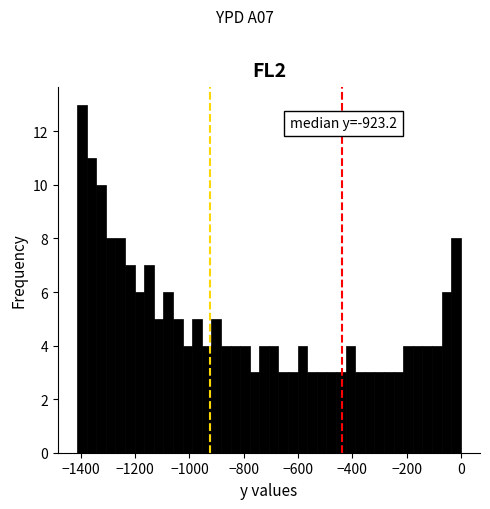

Around what value on the x-axis is the tallest bar? Give the approximate position of its centre, as read against the axis.

-1400